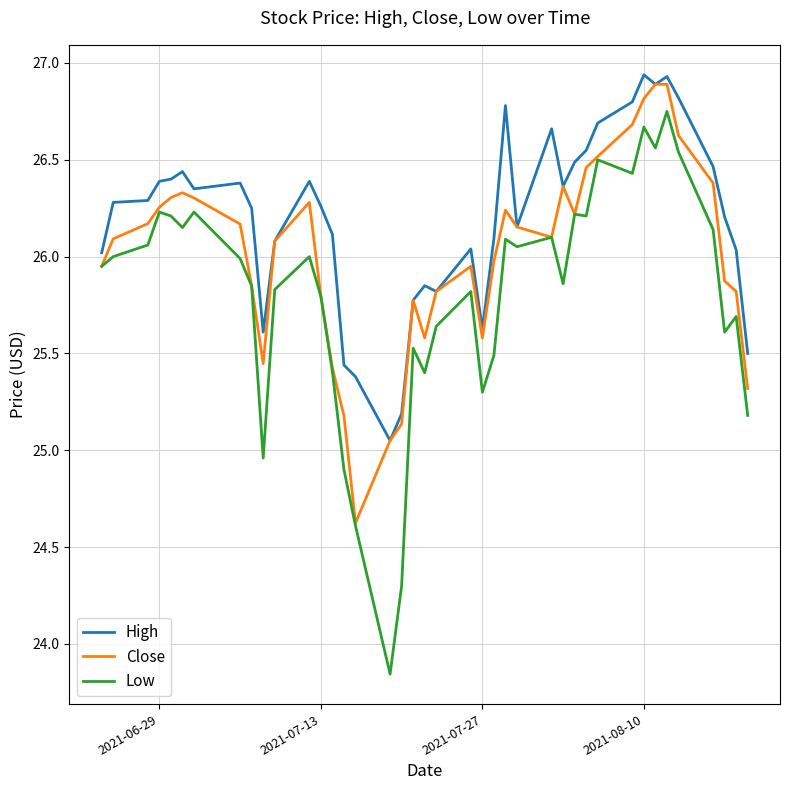

Which series has the largest total across all categories?

High